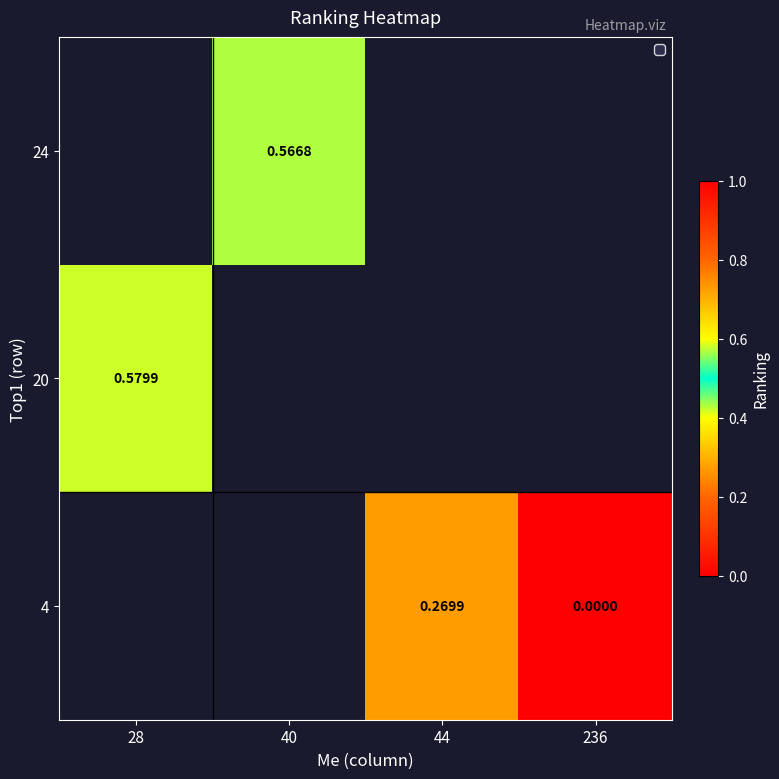

Is the value of 24 at 236 greater than the value of 4 at 40?

No